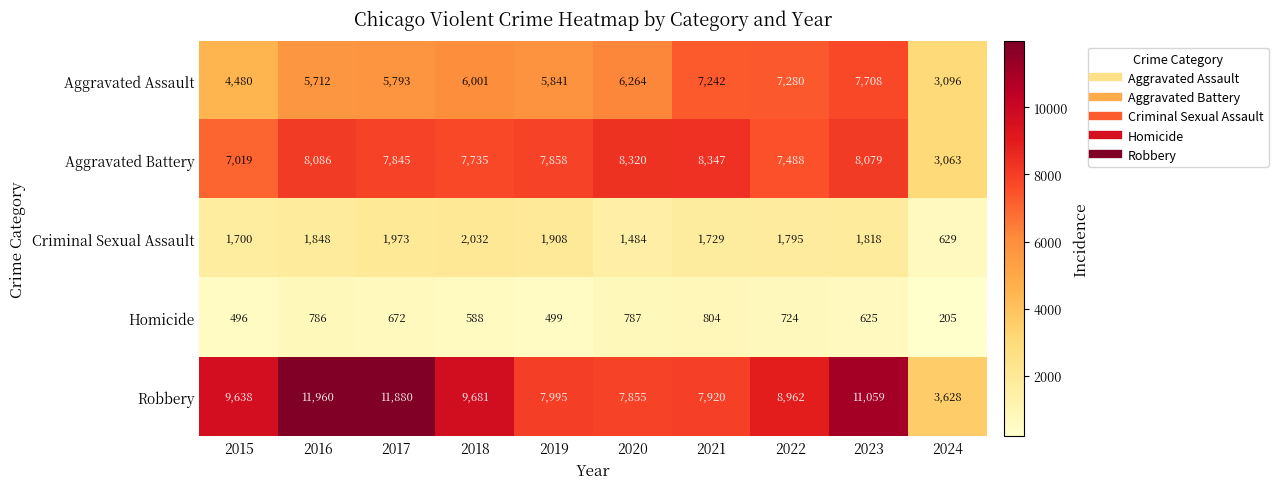

Between 2019 and 2021, which series saw the biggest shift?

Aggravated Assault